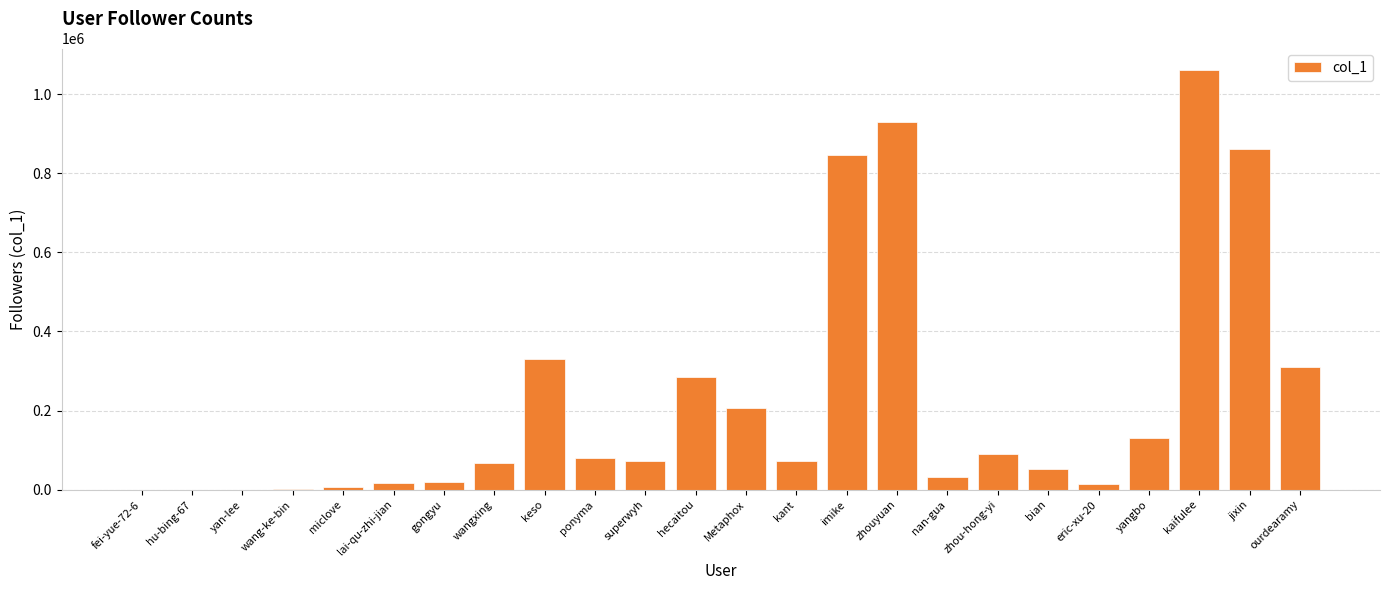

What is the difference between the values at zhou-hong-yi and hu-bing-67?

89775